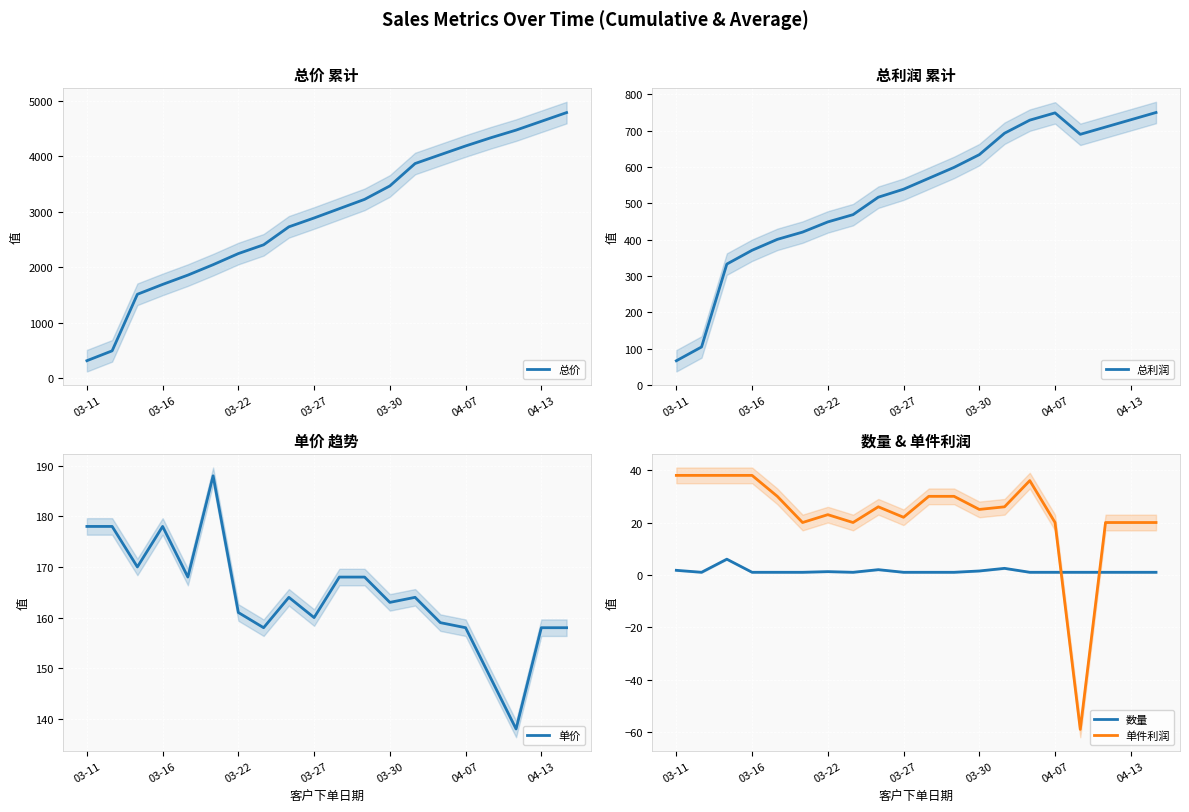

What is the minimum value for 单件利润?

-59.0